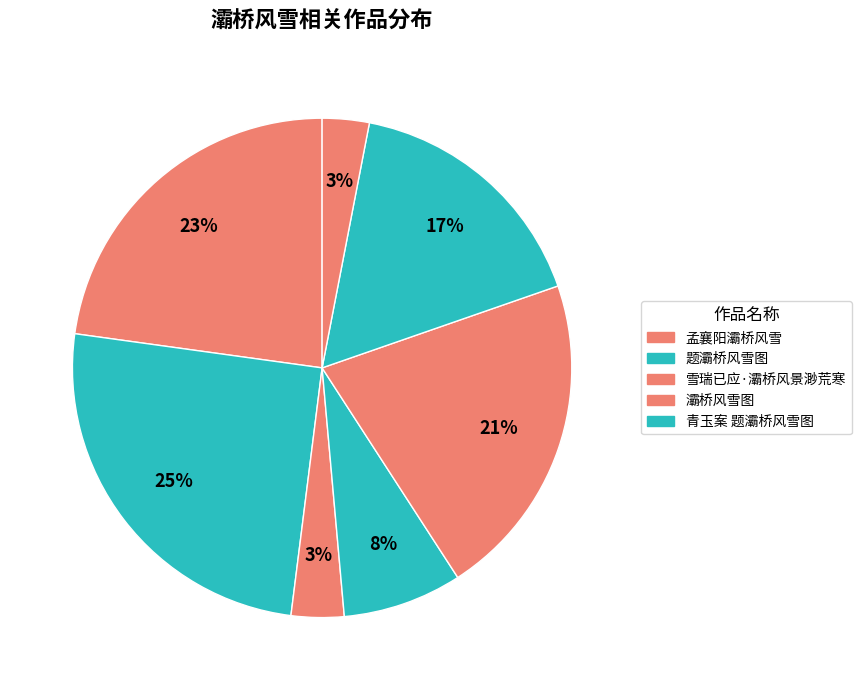

How many slices are in this pie chart?

7